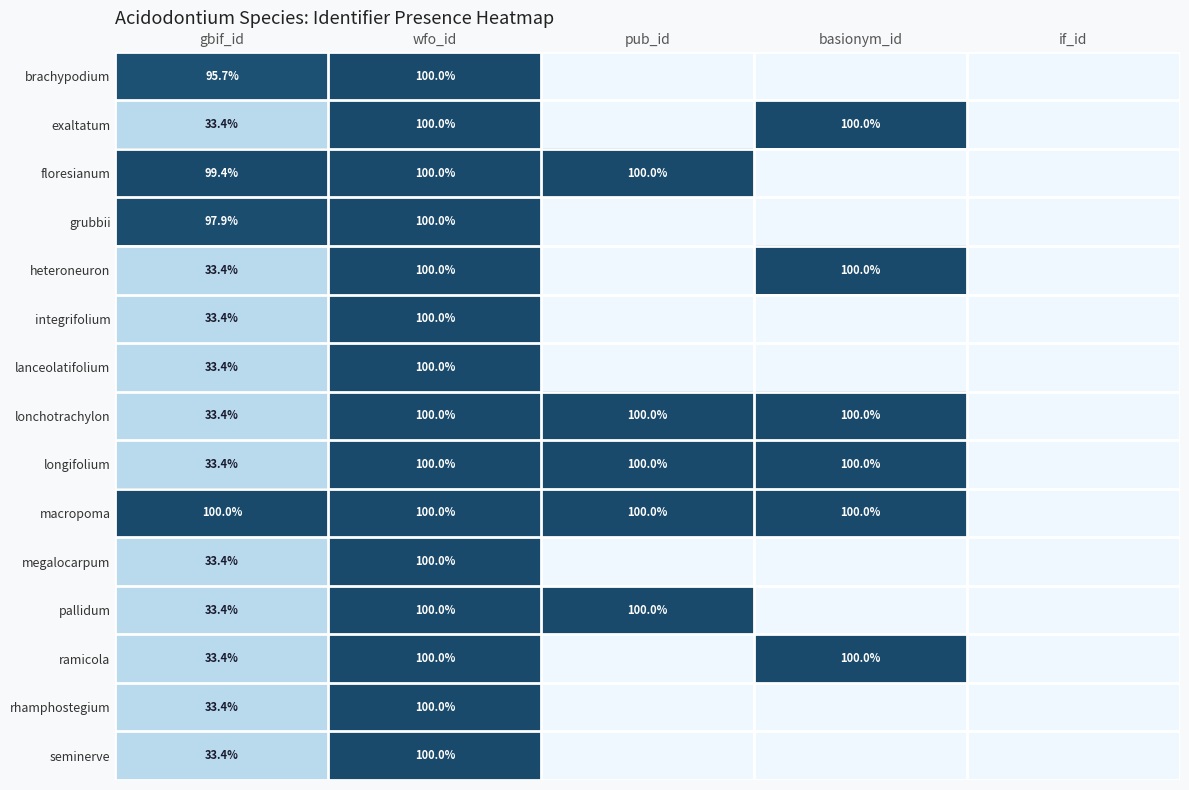

Is it true that ramicola equals 1.7 at basionym_id?

False